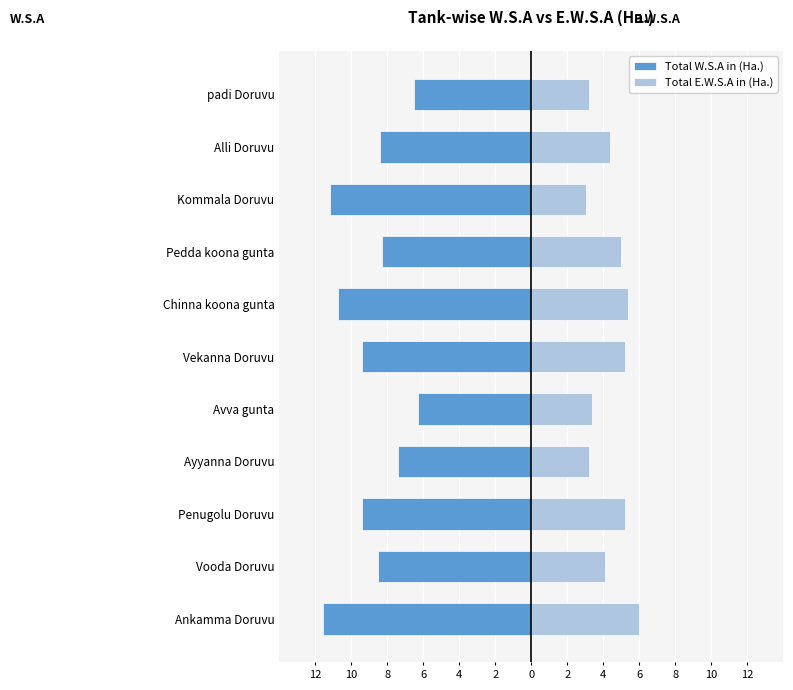

Which series has the largest range (max minus min)?

Total W.S.A in (Ha.)